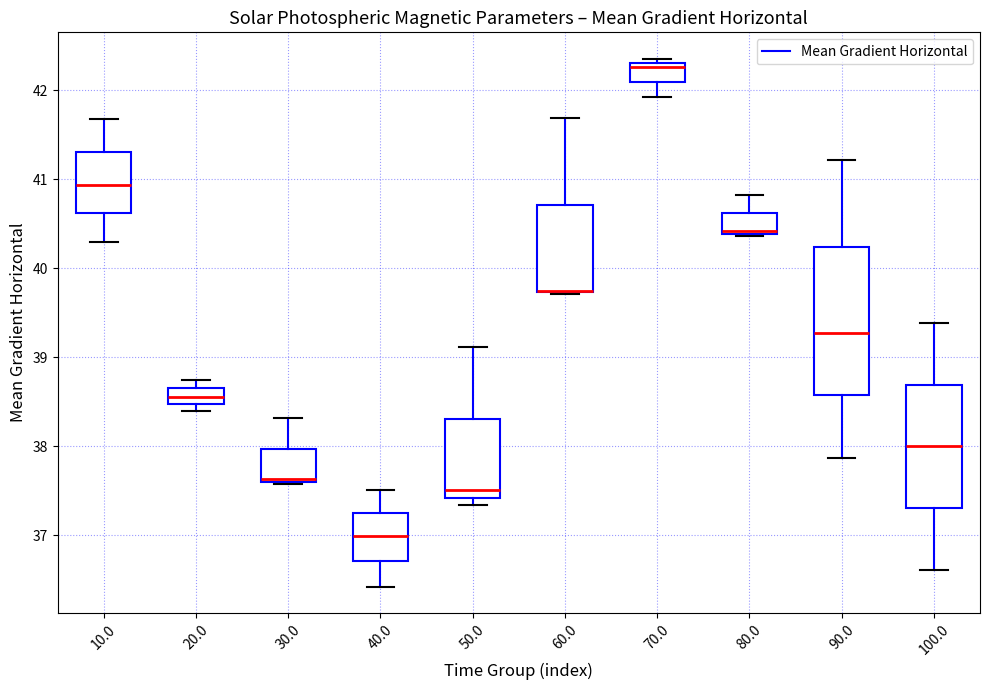

Comparing the boxes themselves (not the whiskers), which one is the tallest?

90.0